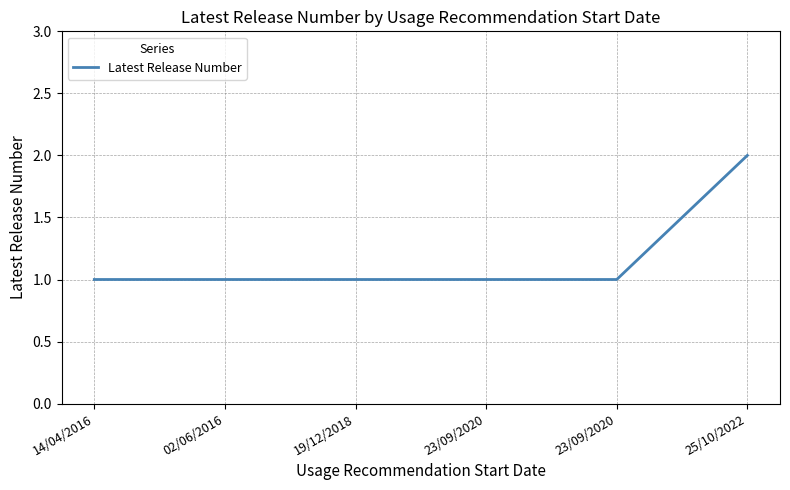

How many distinct data groups are displayed?

1